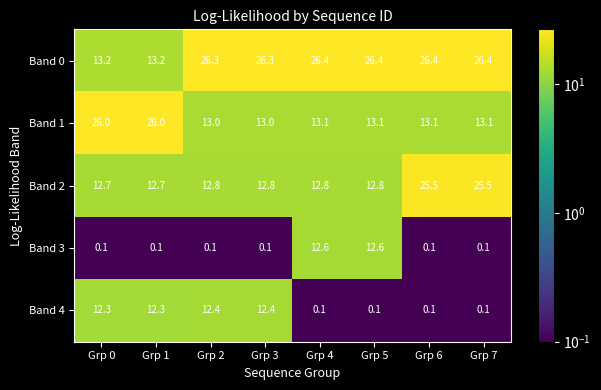

How many distinct data groups are displayed?

5